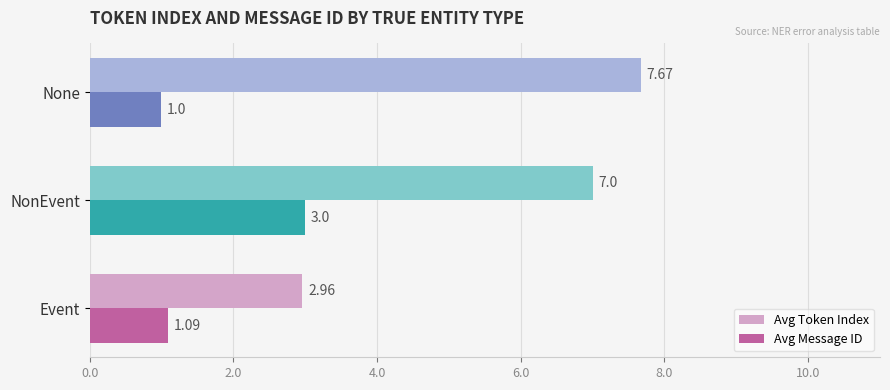

Which series has the largest total across all categories?

Avg Token Index